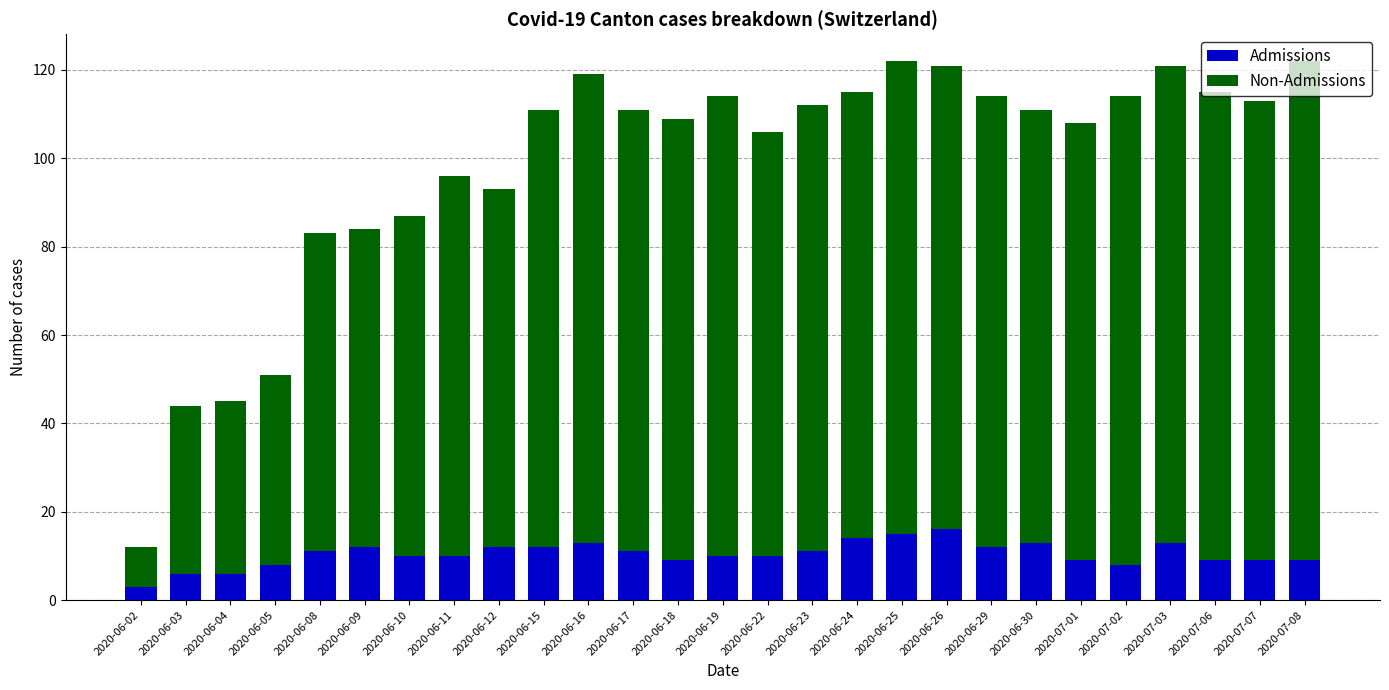

What is the approximate value of Admissions at 2020-06-12?

12